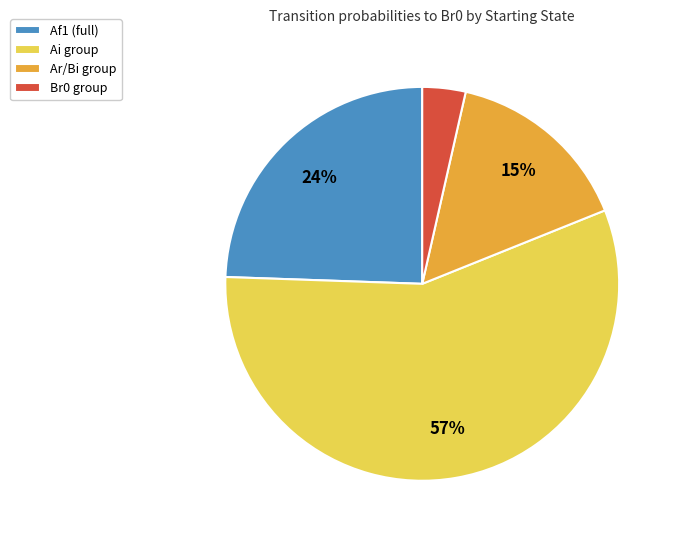

Combined, do Af1 (full) and Br0 group account for over 50%?

No